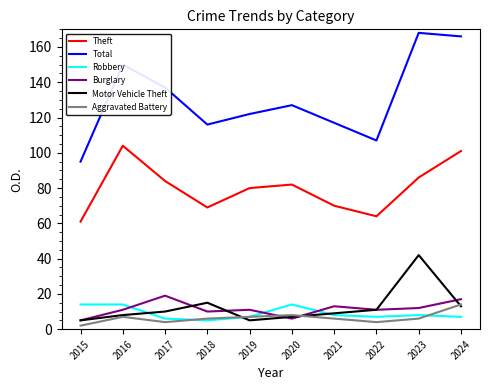

Which series has the widest spread of values?

Total